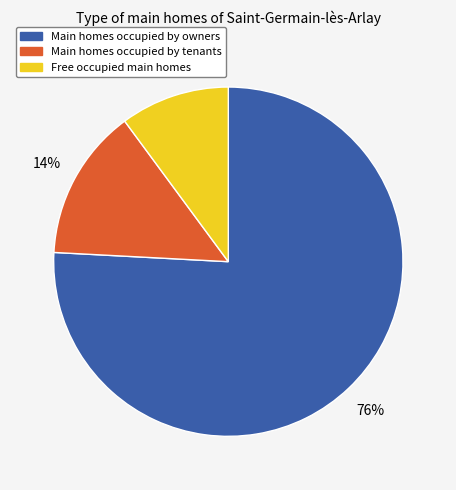

To the nearest percent, what is the difference between the largest and smallest slice percentages?

66%